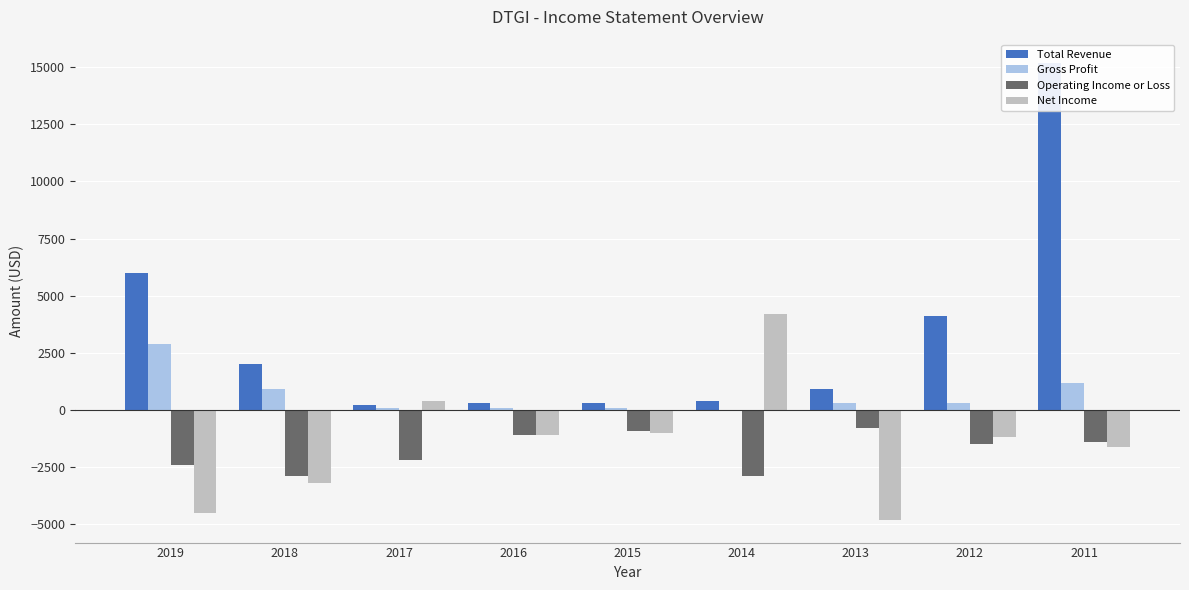

Which has a higher value, 2019 or 2017?

2019